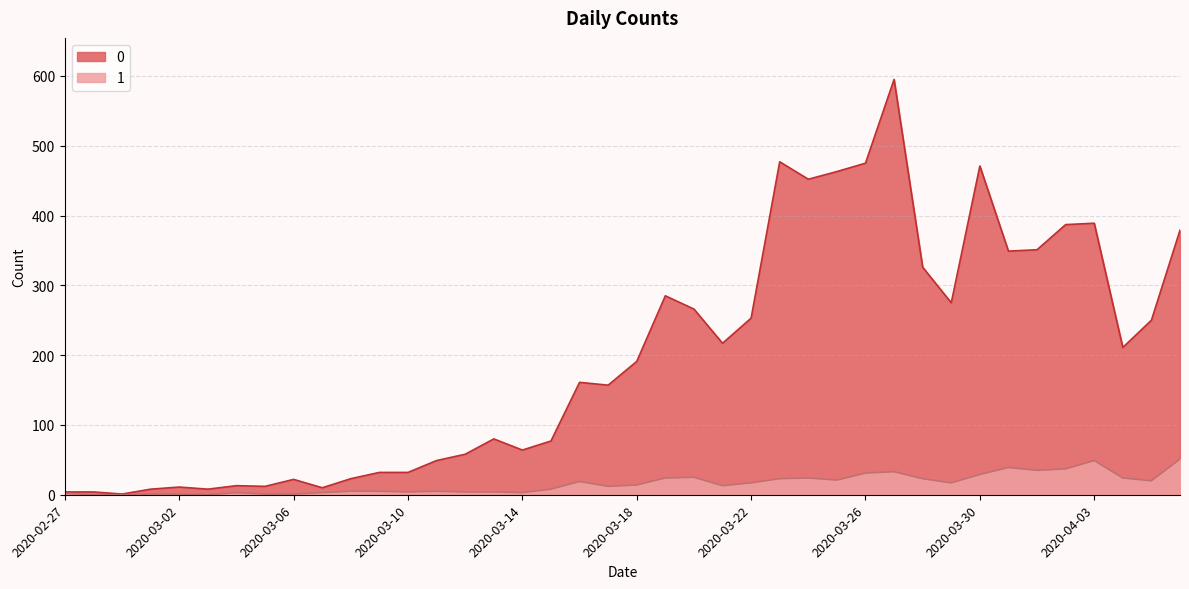

List the series in order of their overall mean, lowest first.

1, 0